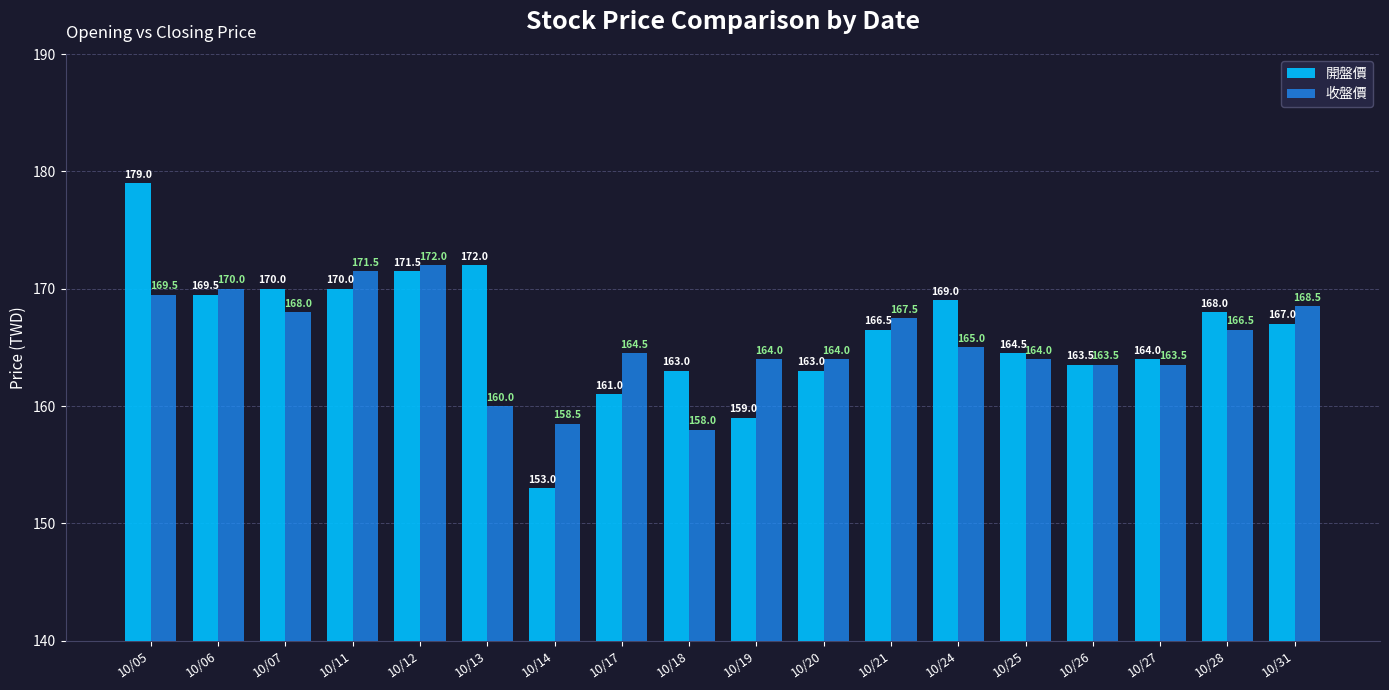

Reading left to right, what are all the values shown in this chart?

開盤價: 10/05=179.0	10/06=169.5	10/07=170.0	10/11=170.0	10/12=171.5	10/13=172.0	10/14=153.0	10/17=161.0	10/18=163.0	10/19=159.0	10/20=163.0	10/21=166.5	10/24=169.0	10/25=164.5	10/26=163.5	10/27=164.0	10/28=168.0	10/31=167.0
收盤價: 10/05=169.5	10/06=170.0	10/07=168.0	10/11=171.5	10/12=172.0	10/13=160.0	10/14=158.5	10/17=164.5	10/18=158.0	10/19=164.0	10/20=164.0	10/21=167.5	10/24=165.0	10/25=164.0	10/26=163.5	10/27=163.5	10/28=166.5	10/31=168.5